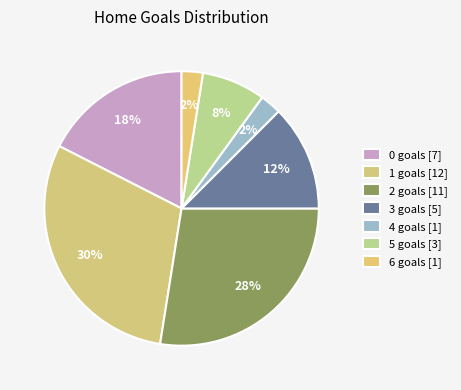

Is there a majority slice in this chart?

No